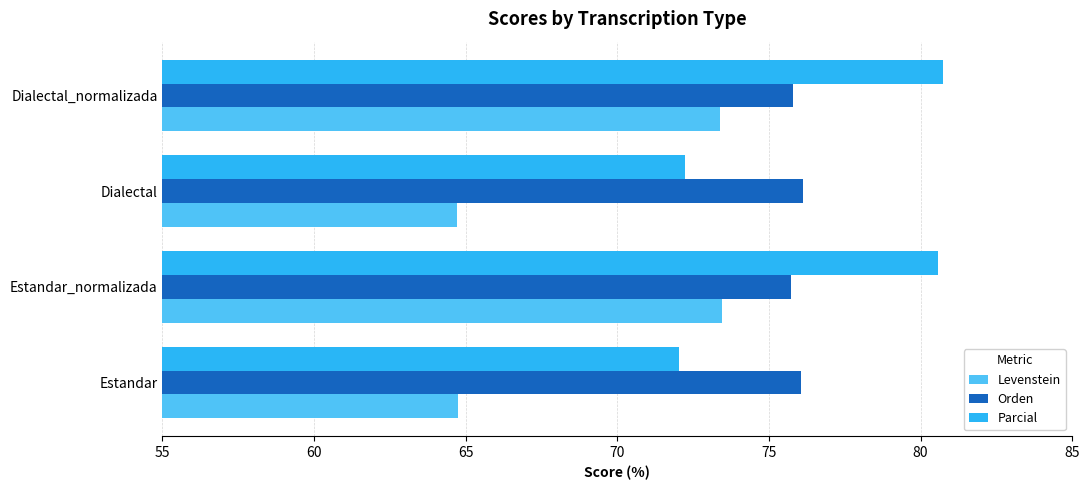

What is the difference between the maximum and minimum values in the Levenstein series?

8.7